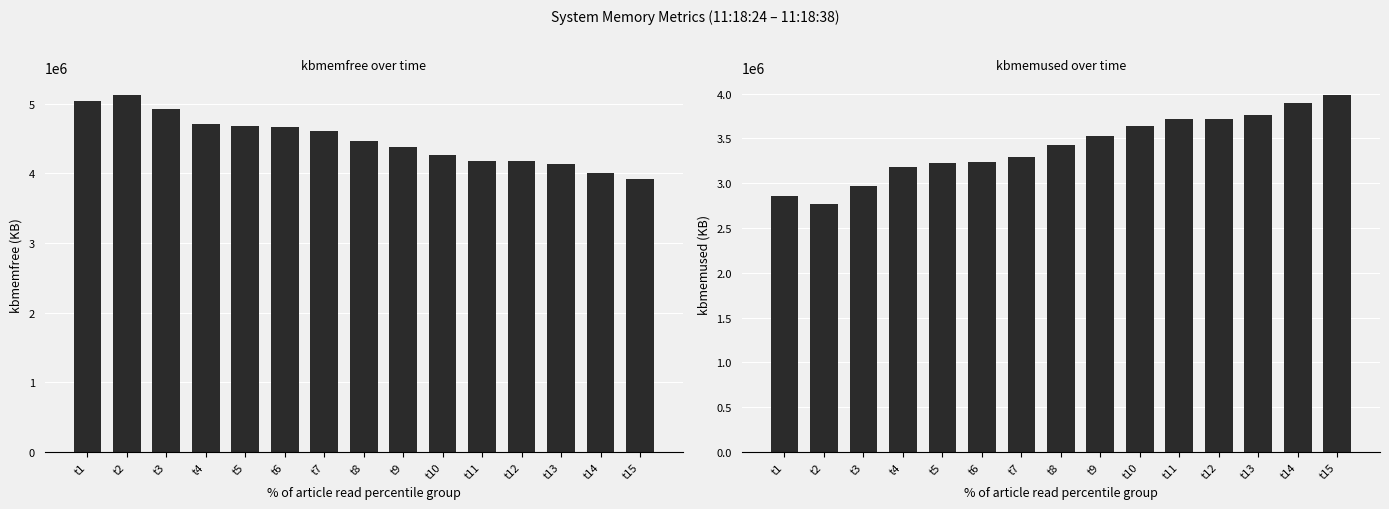

List the series in order of their peak value, highest first.

kbmemfree, kbmemused